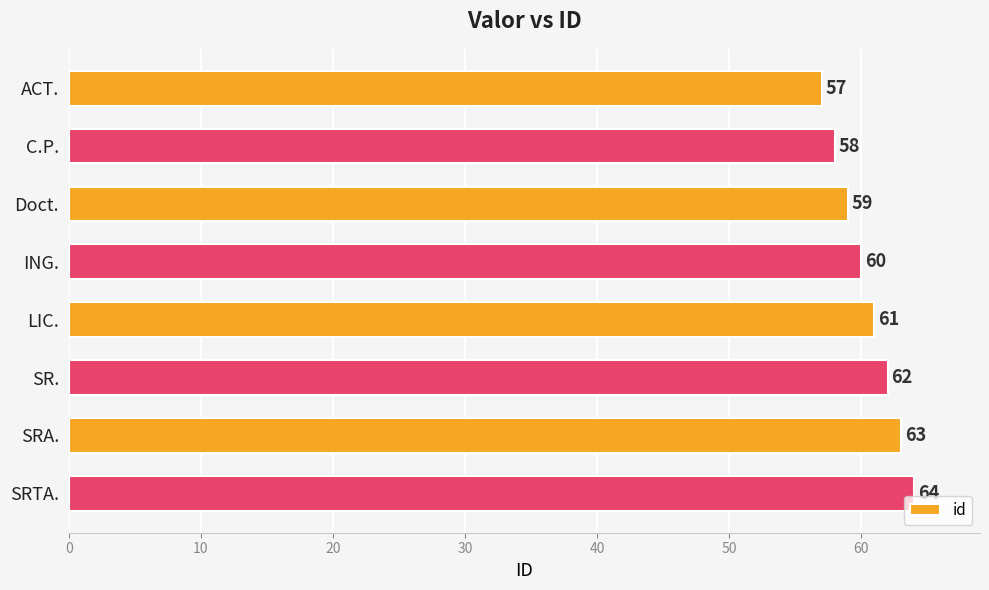

How many distinct data groups are displayed?

1